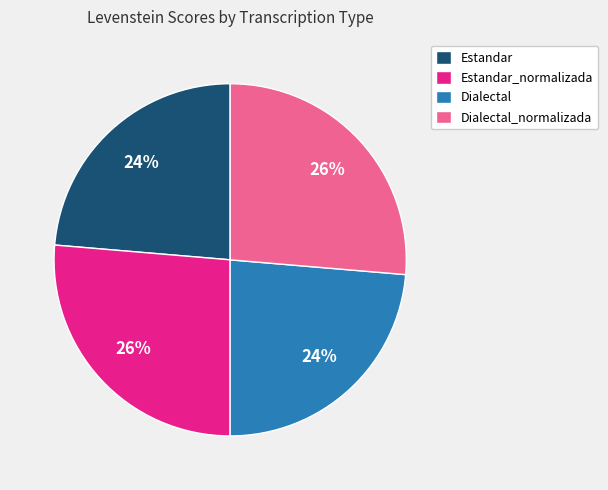

Is it true that Dialectal_normalizada is 26% of the pie?

True